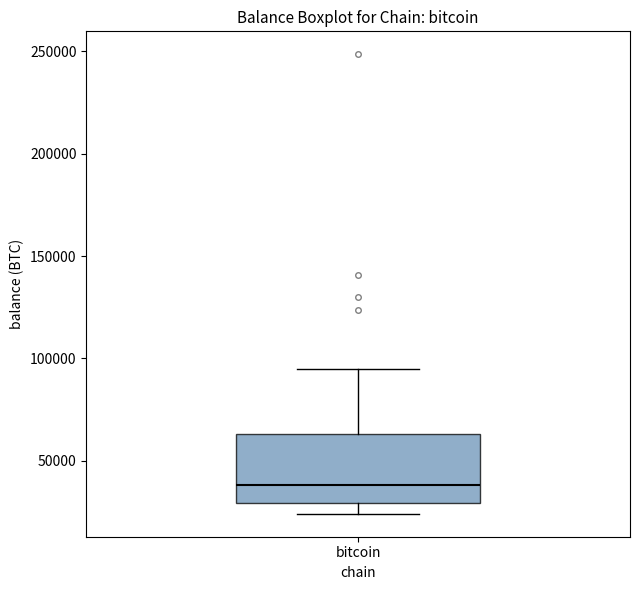

Transcribe this box plot: give where the median line is, the range the box spans, and where the two whiskers end, as read against the y-axis. The values are not printed on the chart, so give them approximately, as read against the axis.

median 40000, box 30000 to 65000, whiskers 25000 to 95000